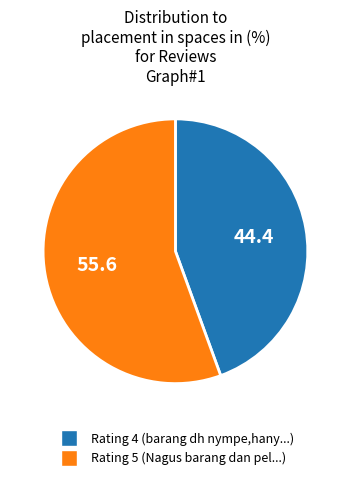

Is there any slice that represents more than half of the pie?

Yes